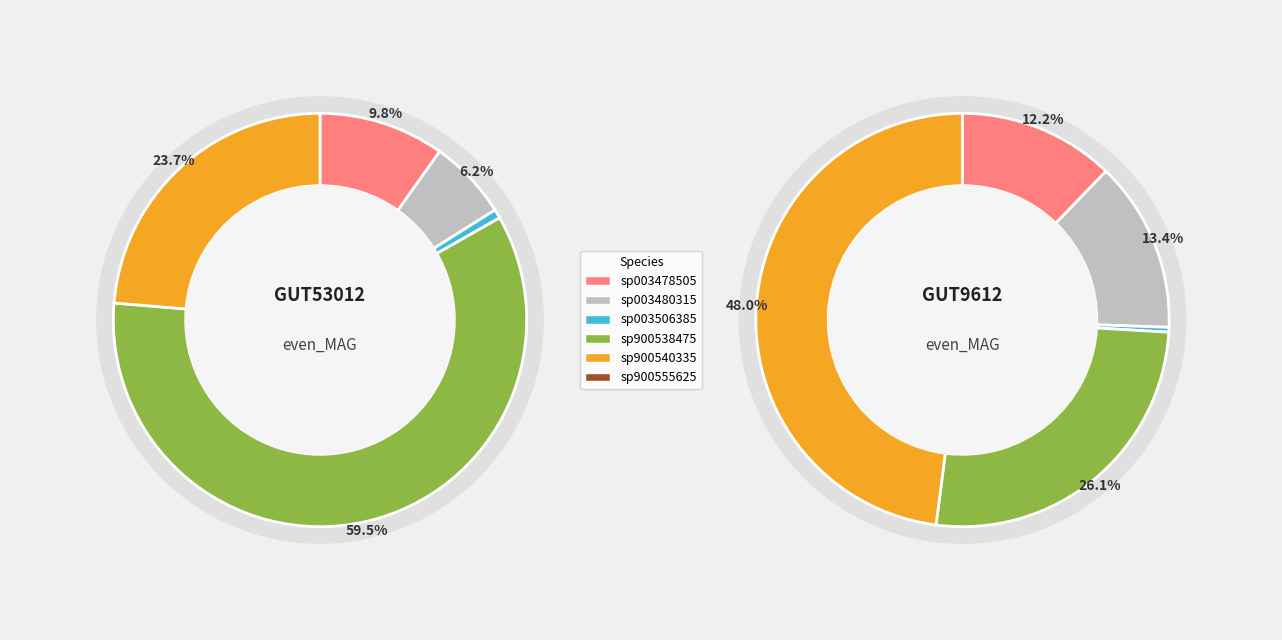

Is there any slice that represents more than half of the pie?

Yes